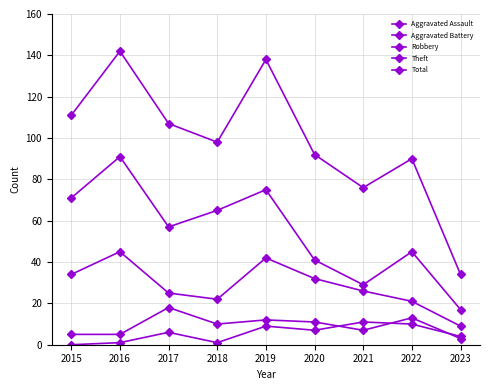

Reading left to right, what are all the values shown in this chart?

Aggravated Assault: 0	1	6	1	9	7	11	10	4
Aggravated Battery: 5	5	18	10	12	11	7	13	3
Robbery: 34	45	25	22	42	32	26	21	9
Theft: 71	91	57	65	75	41	29	45	17
Total: 111	142	107	98	138	92	76	90	34